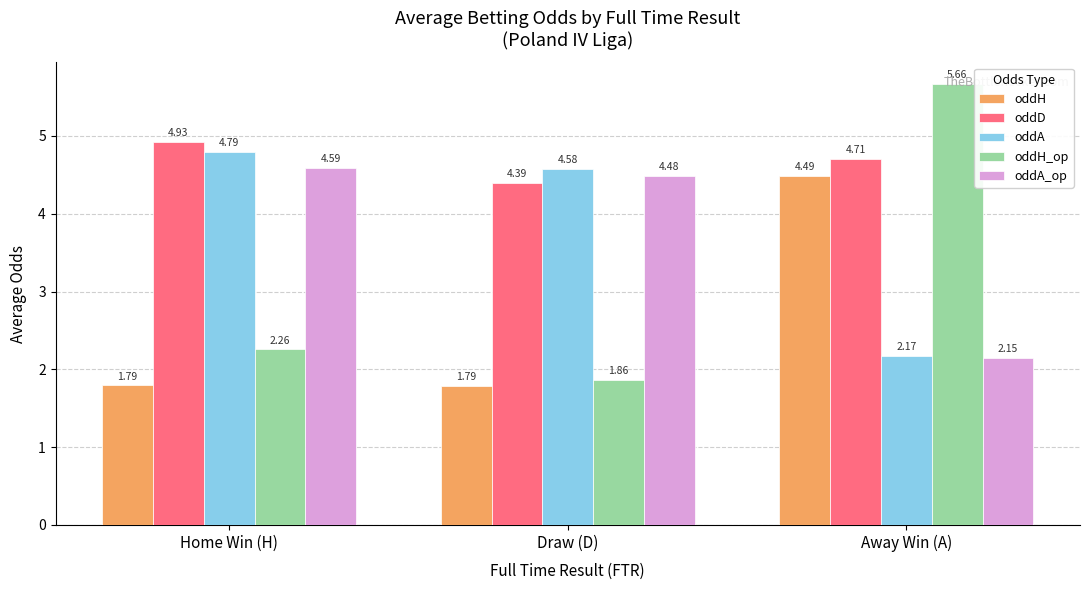

Which series changed the most between Draw (D) and Away Win (A)?

oddH_op